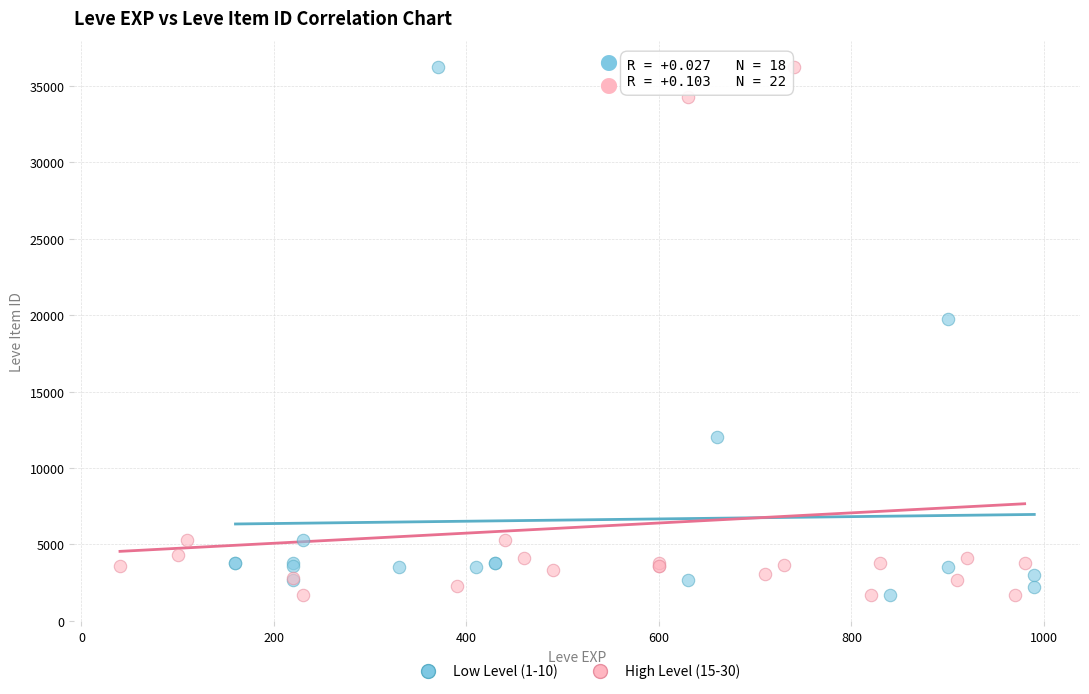

What are all the series names shown in the legend?

Low Level (1-10), High Level (15-30)